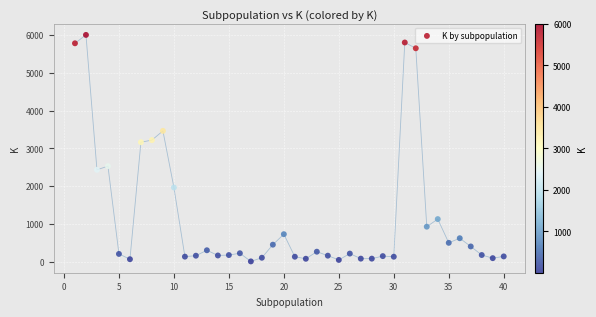

What is the range of X values (max minus min)?

39